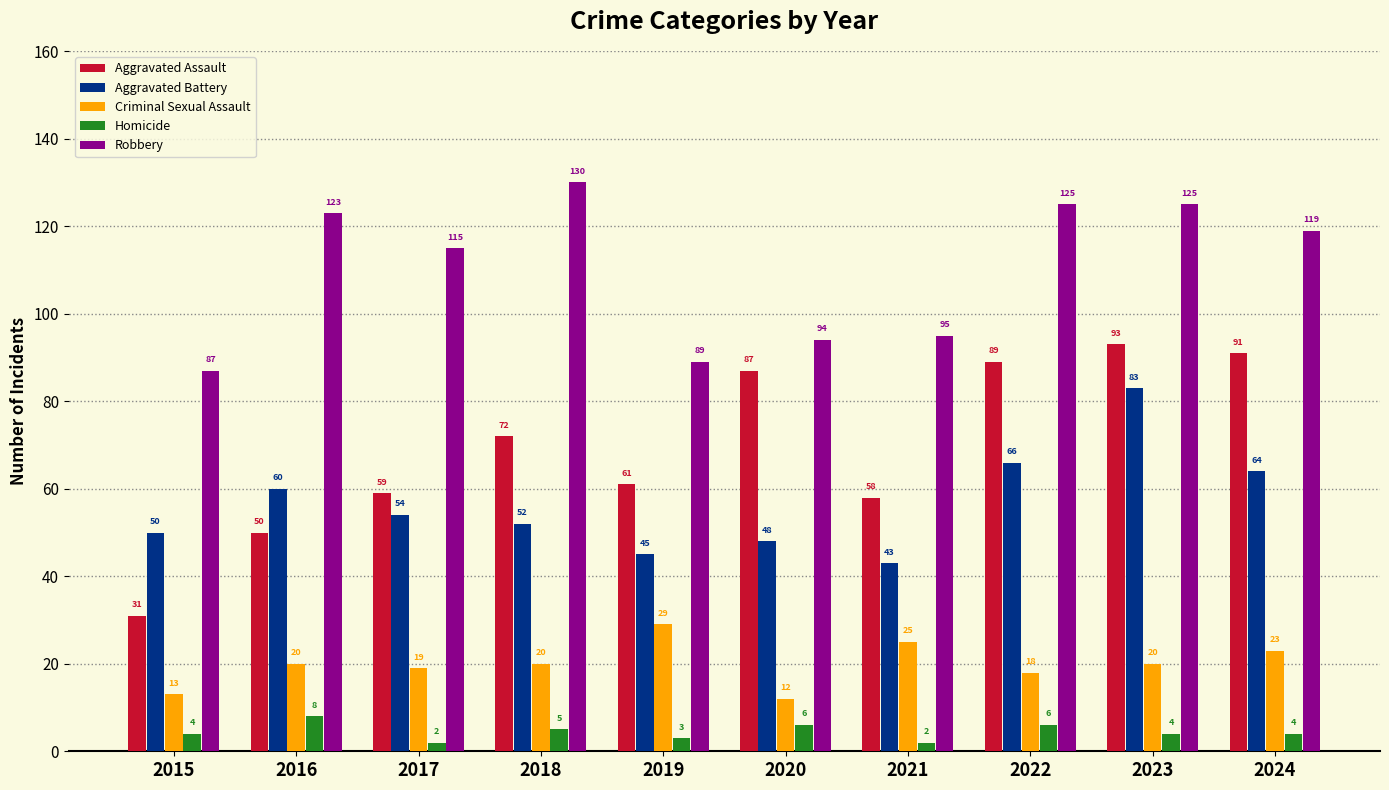

What is the difference between the maximum and second lowest values in the Homicide series?

6